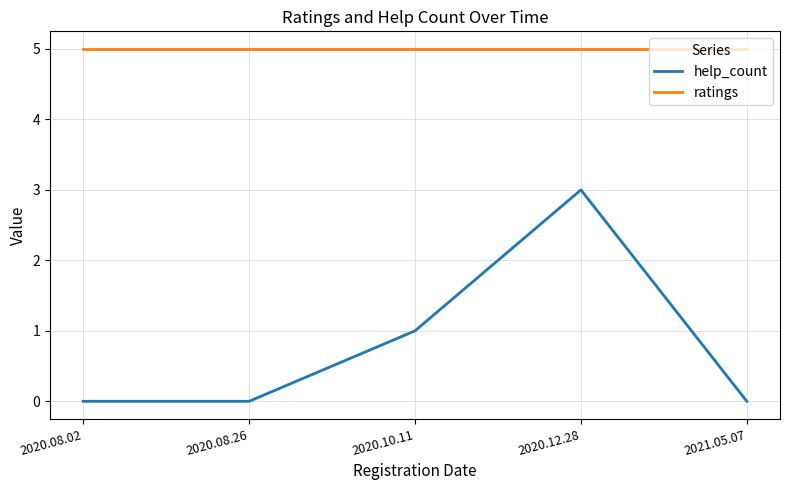

Between 2020.12.28 and 2021.05.07, which series saw the biggest shift?

help_count